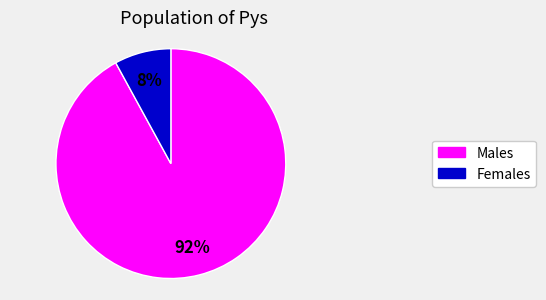

Count the number of slices in the pie.

2